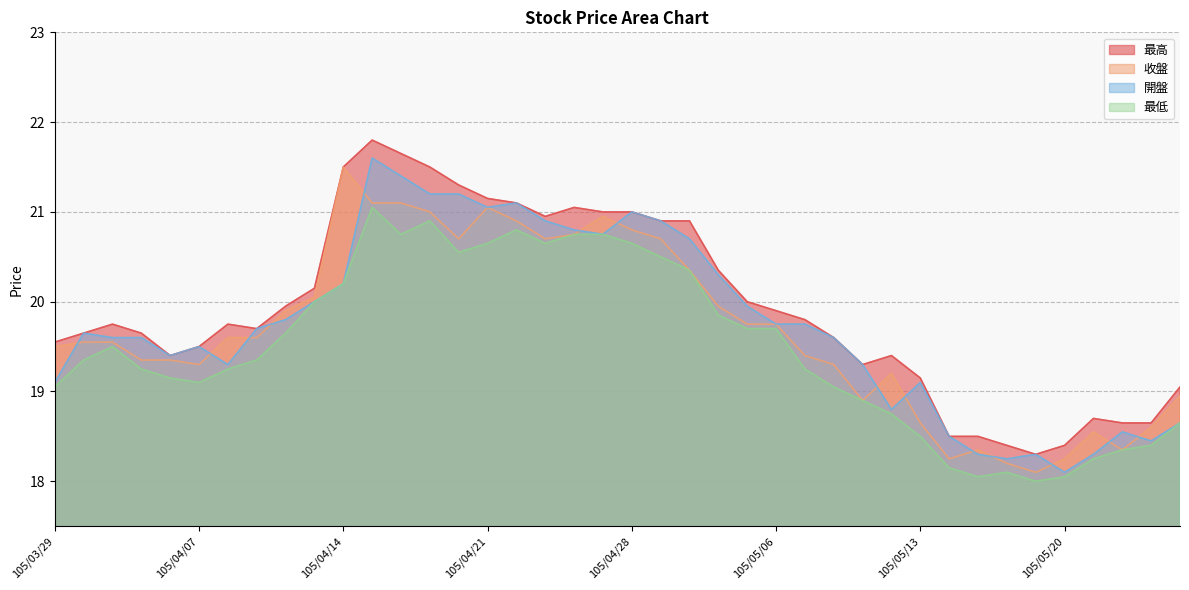

At how many categories does at least one series exceed 19?

32